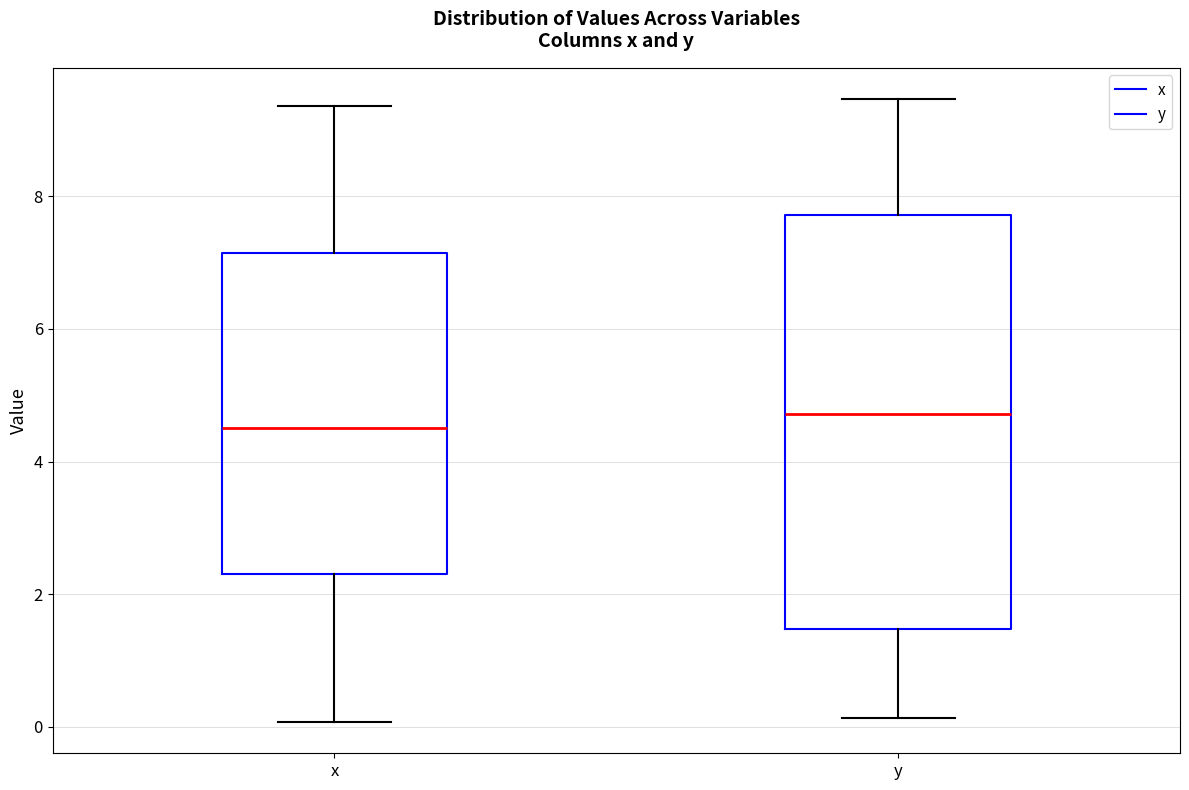

Which box has the highest median line?

y